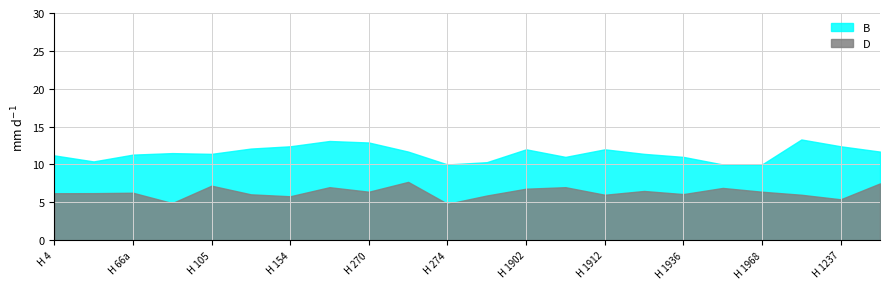

How many lines are shown in the chart?

2